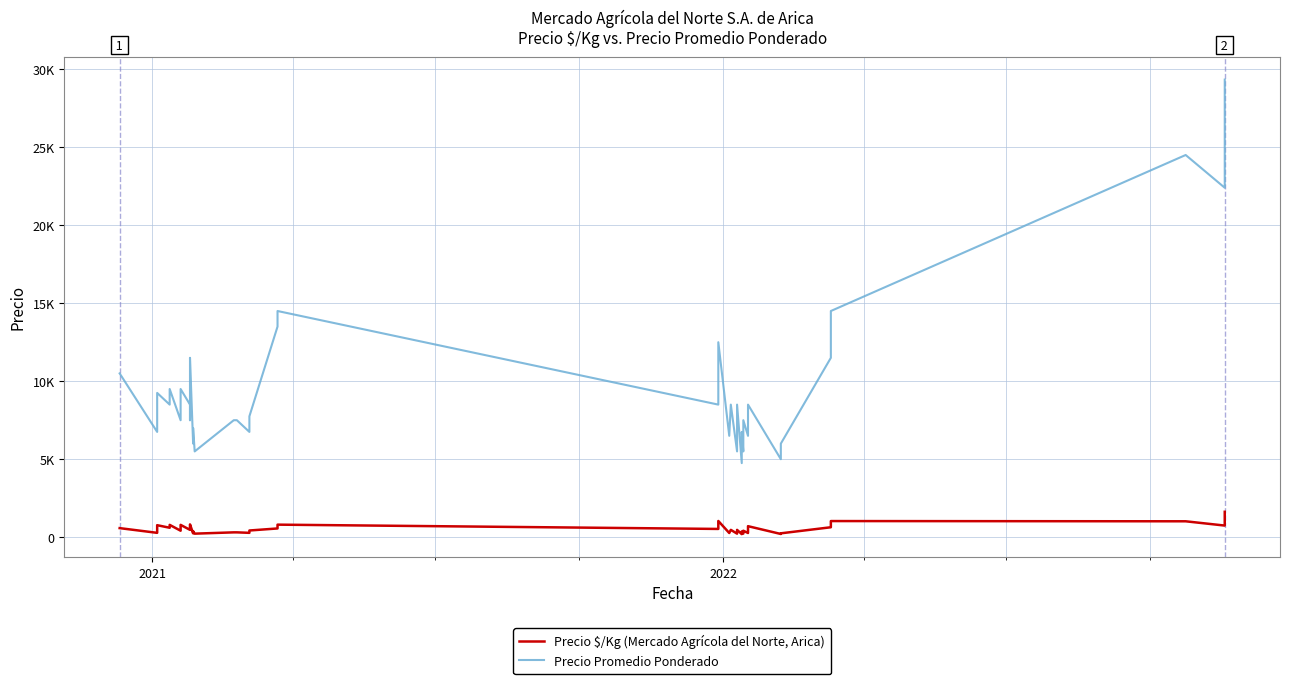

What is the lowest value of the Precio Promedio Ponderado series?

4750